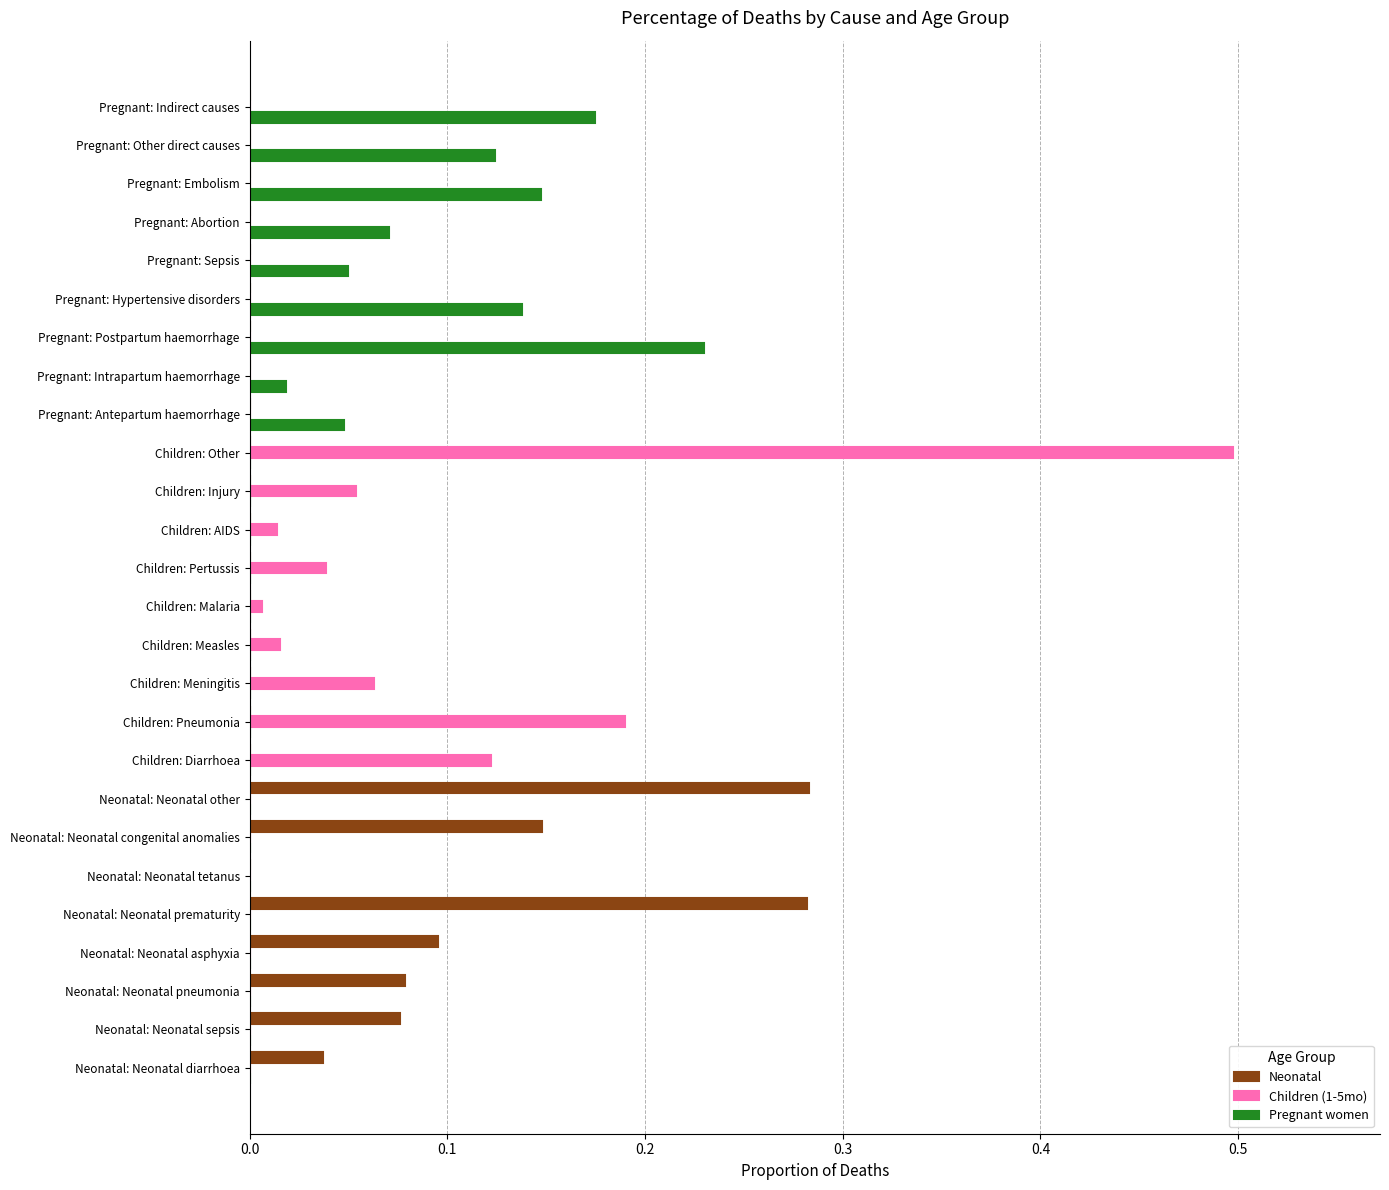

How many data points does each series have?

26